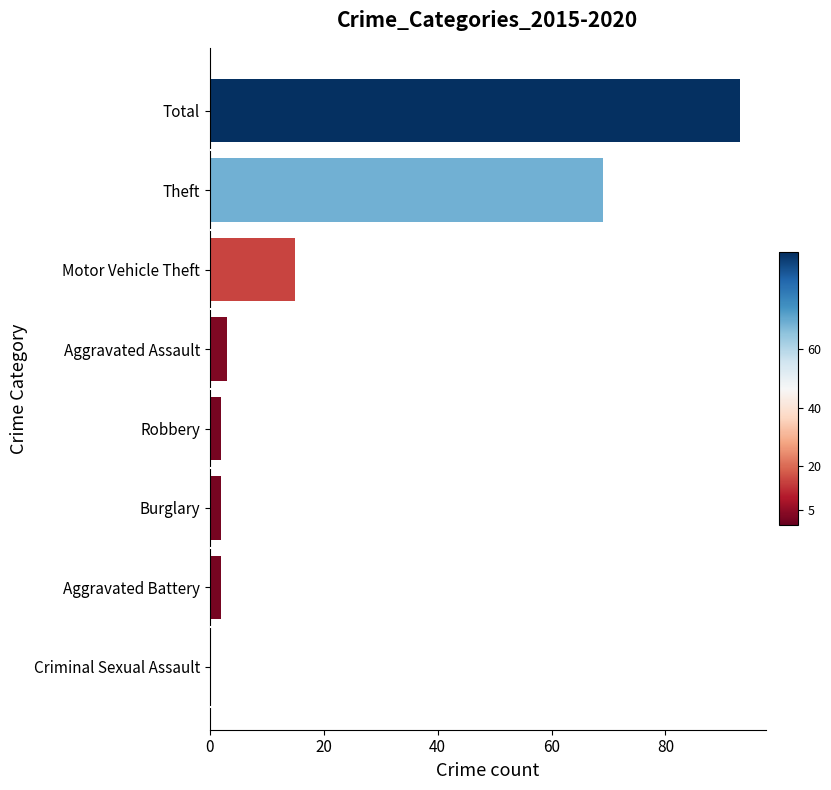

At which label is the value closest to 46?

Theft